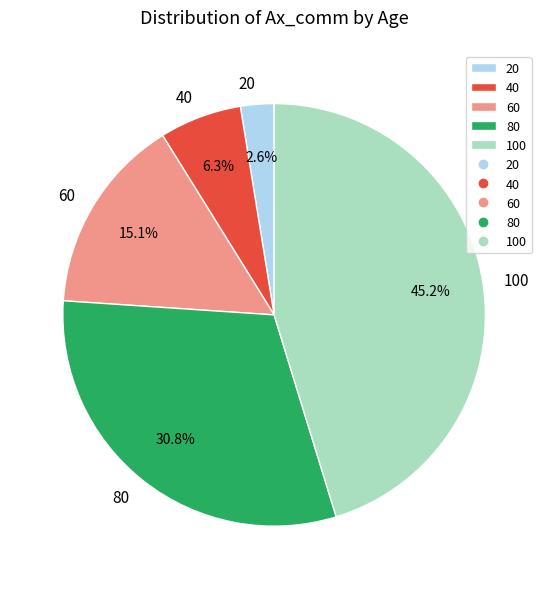

Is it true that 20 is 3% of the pie?

True